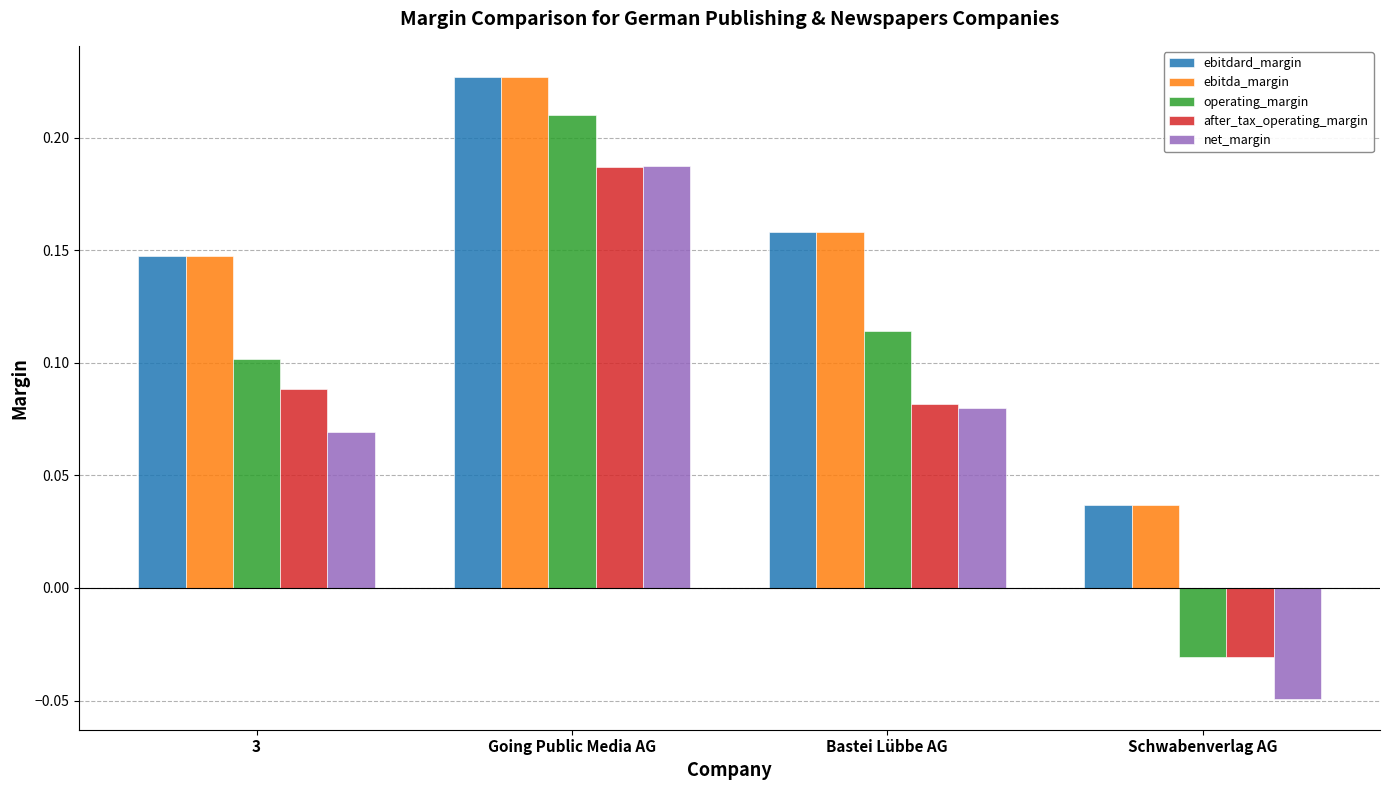

Count the operating_margin values in the range 0 to 1.

3